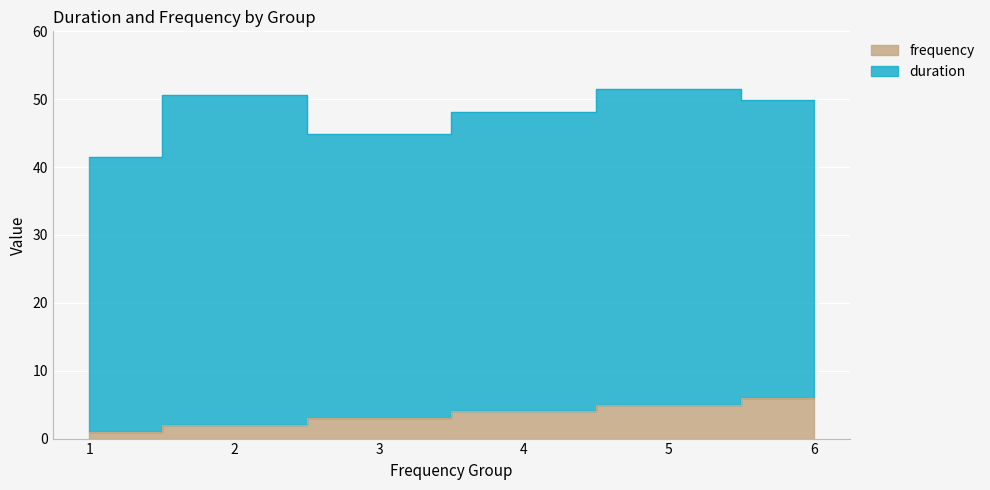

What is the difference between the maximum and minimum values?

5